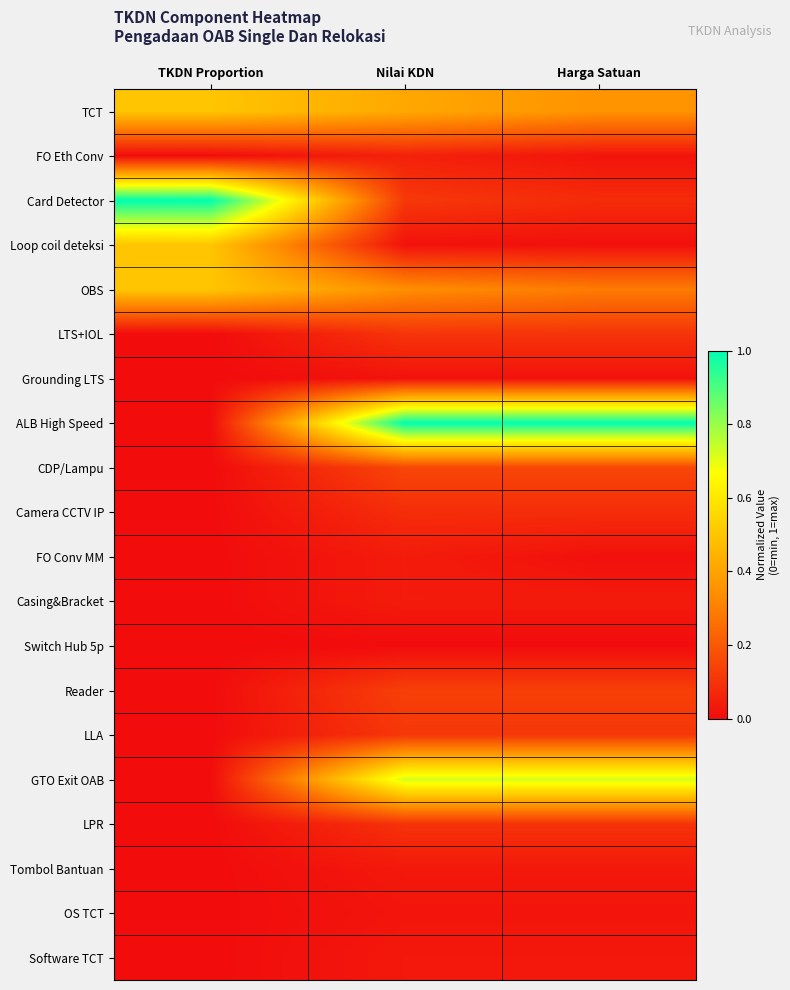

Reading left to right, transcribe all the data shown in this chart.

TCT: TKDN Proportion=0.5	Nilai KDN=0.4	Harga Satuan=0.4
FO Eth Conv: TKDN Proportion=0.0	Nilai KDN=0.1	Harga Satuan=0.0
Card Detector: TKDN Proportion=1.0	Nilai KDN=0.1	Harga Satuan=0.1
Loop coil deteksi: TKDN Proportion=0.5	Nilai KDN=0.0	Harga Satuan=0.0
OBS: TKDN Proportion=0.5	Nilai KDN=0.3	Harga Satuan=0.3
LTS+IOL: TKDN Proportion=0.0	Nilai KDN=0.1	Harga Satuan=0.1
Grounding LTS: TKDN Proportion=0.0	Nilai KDN=0.0	Harga Satuan=0.0
ALB High Speed: TKDN Proportion=0.0	Nilai KDN=1.0	Harga Satuan=1.0
CDP/Lampu: TKDN Proportion=0.0	Nilai KDN=0.2	Harga Satuan=0.2
Camera CCTV IP: TKDN Proportion=0.0	Nilai KDN=0.1	Harga Satuan=0.1
FO Conv MM: TKDN Proportion=0.0	Nilai KDN=0.0	Harga Satuan=0.0
Casing&Bracket: TKDN Proportion=0.0	Nilai KDN=0.0	Harga Satuan=0.0
Switch Hub 5p: TKDN Proportion=0.0	Nilai KDN=0.0	Harga Satuan=0.0
Reader: TKDN Proportion=0.0	Nilai KDN=0.1	Harga Satuan=0.1
LLA: TKDN Proportion=0.0	Nilai KDN=0.1	Harga Satuan=0.1
GTO Exit OAB: TKDN Proportion=0.0	Nilai KDN=0.7	Harga Satuan=0.7
LPR: TKDN Proportion=0.0	Nilai KDN=0.1	Harga Satuan=0.1
Tombol Bantuan: TKDN Proportion=0.0	Nilai KDN=0.0	Harga Satuan=0.0
OS TCT: TKDN Proportion=0.0	Nilai KDN=0.0	Harga Satuan=0.0
Software TCT: TKDN Proportion=0.0	Nilai KDN=0.0	Harga Satuan=0.0